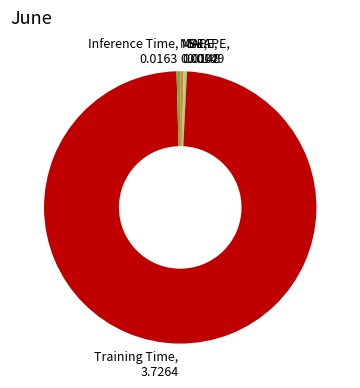

Is there a majority slice in this chart?

Yes